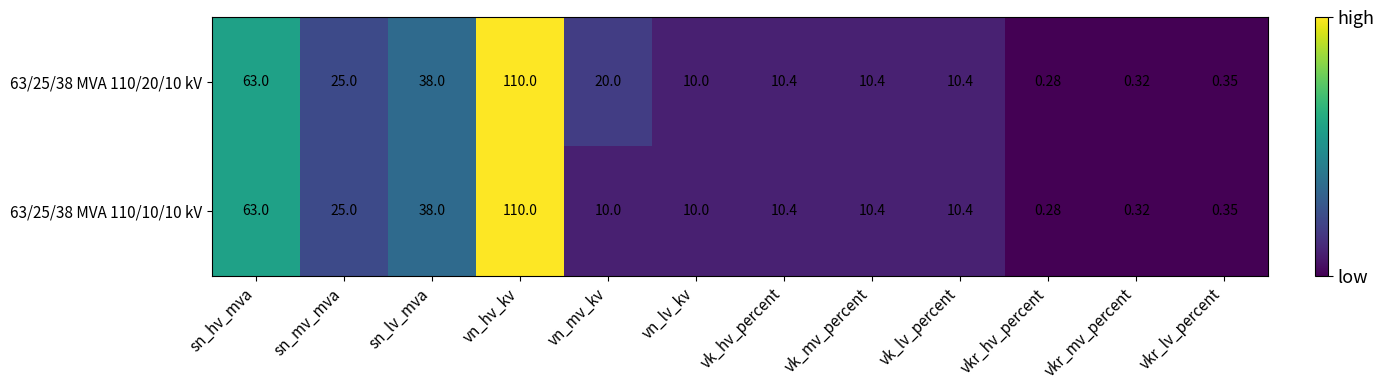

Where does the 63/25/38 MVA 110/20/10 kV series first go above 10?

sn_hv_mva